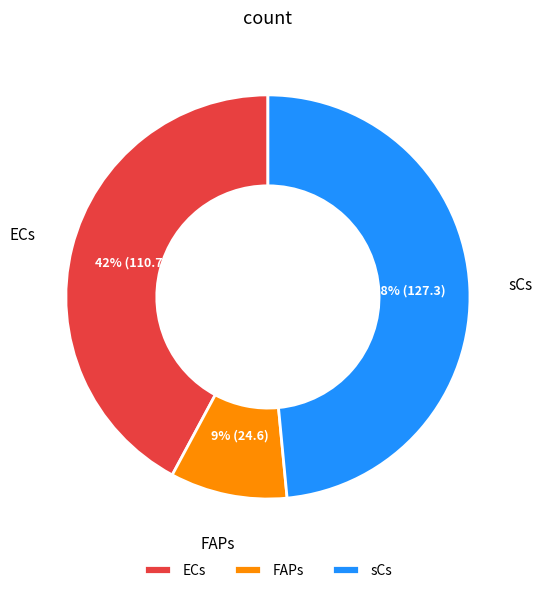

Rank the categories by value from lowest to highest.

FAPs, ECs, sCs